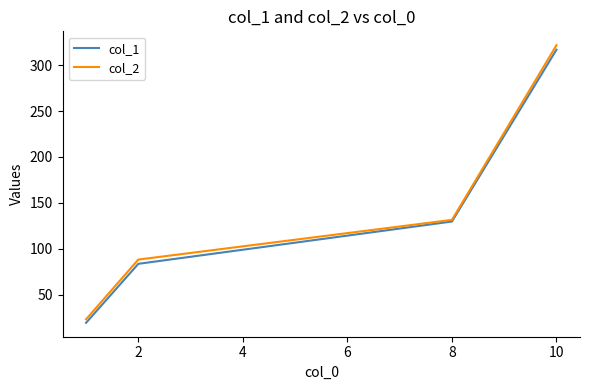

What is the lowest value of the col_1 series?

19.5